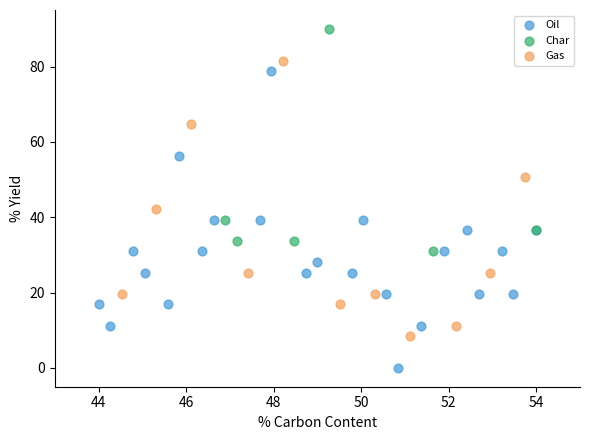

Which series reaches the maximum Y coordinate?

Char